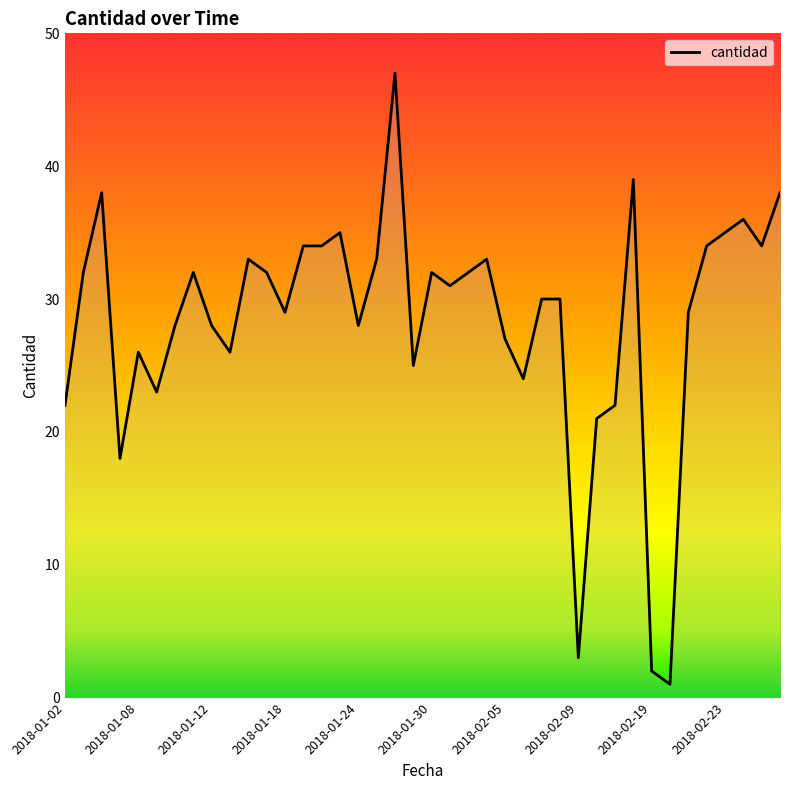

What is the maximum value shown in the chart?

47